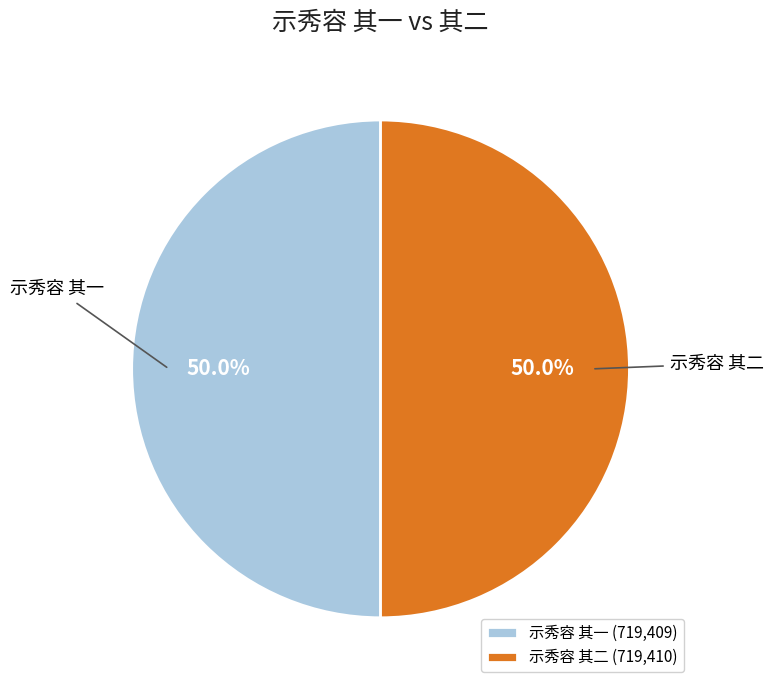

What is the ratio of the value at 示秀容 其二 to the value at 示秀容 其一?

1.0